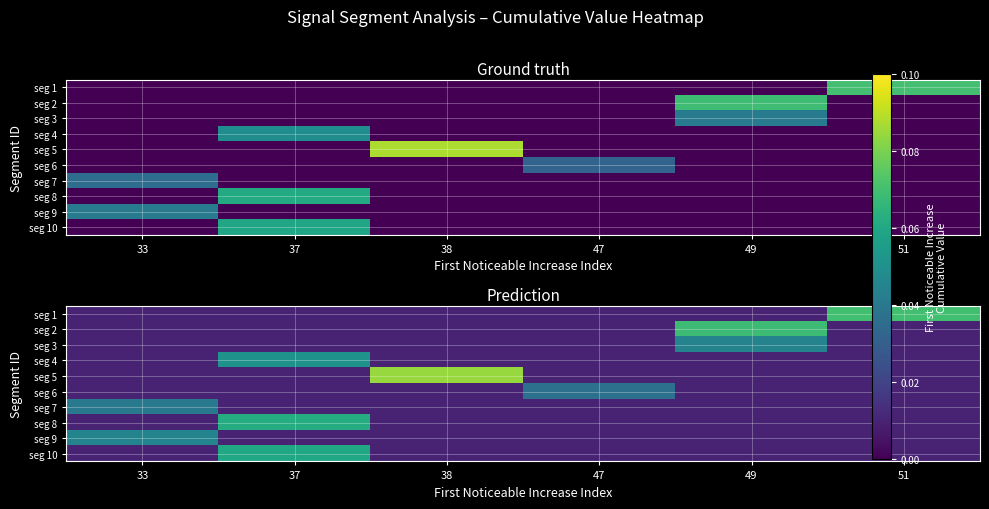

Is it true that seg 9 equals 0.0 at 38?

True